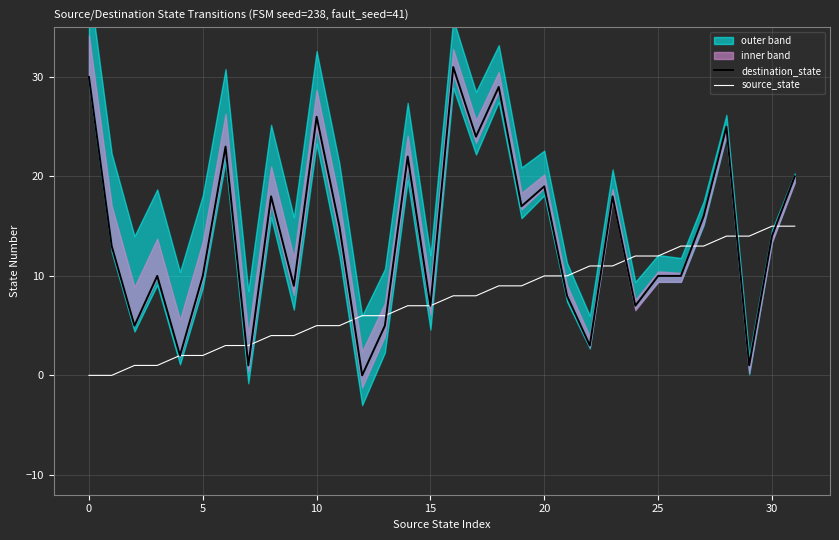

How many data points in destination_state are above 14?

15